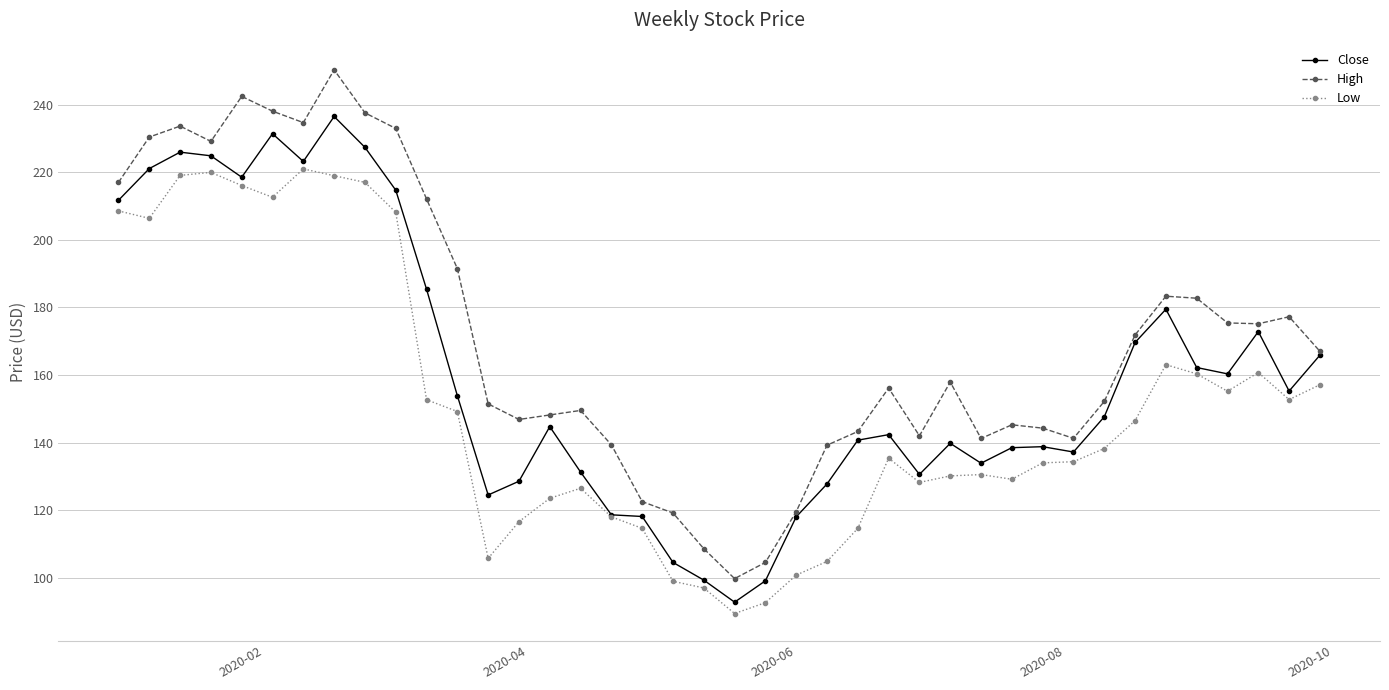

Which series has the largest total across all categories?

High